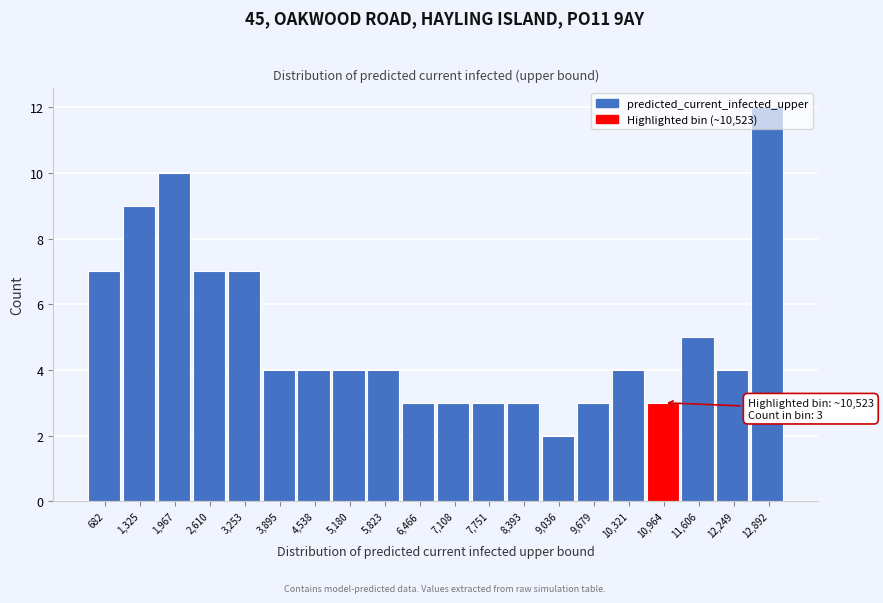

What is the difference between the maximum and second lowest values?

9